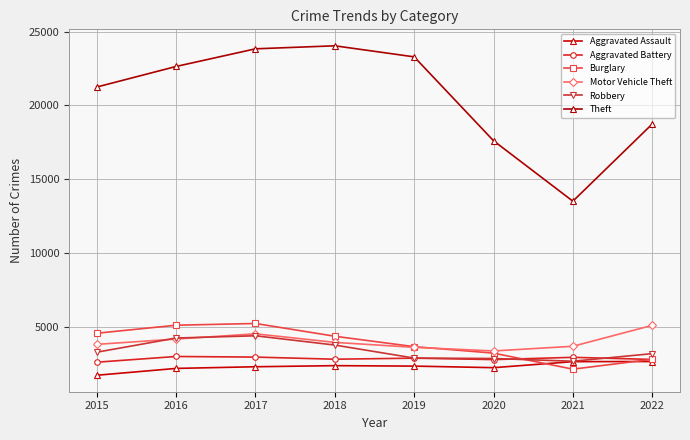

What is the total value across all series at 2015?

37113